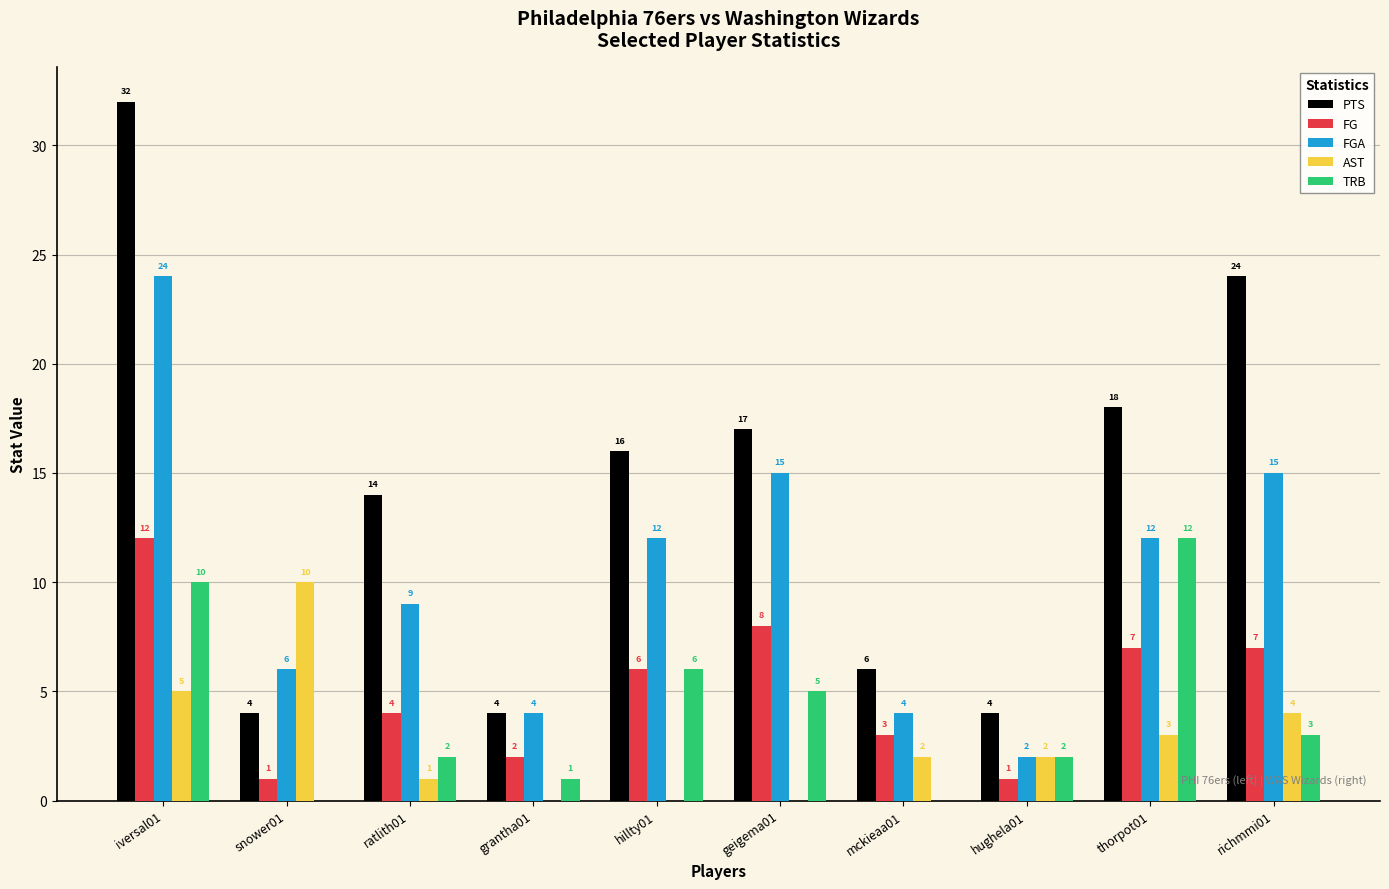

What is the sum of the PTS values at richmmi01 and iversal01?

56